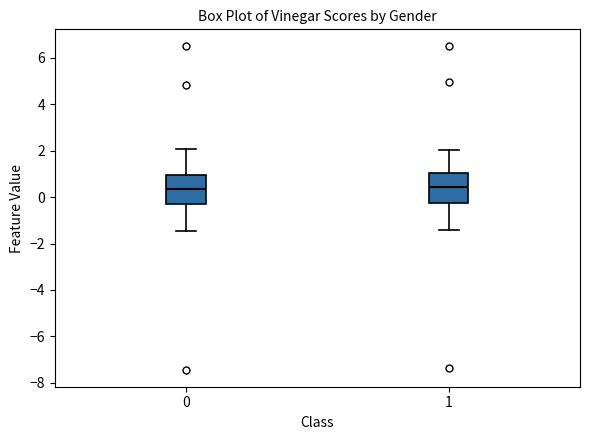

Reading left to right, read every box against the y-axis: the position of its median line, the range the box covers, and the ends of its whiskers. The values are not printed on the chart, so give them approximately, as read against the axis.

0: median 0.4, box -0.4 to 1.0, whiskers -1.4 to 2.0
1: median 0.4, box -0.2 to 1.0, whiskers -1.4 to 2.0